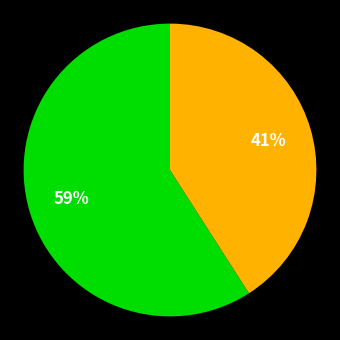

Does any single category account for the majority?

Yes